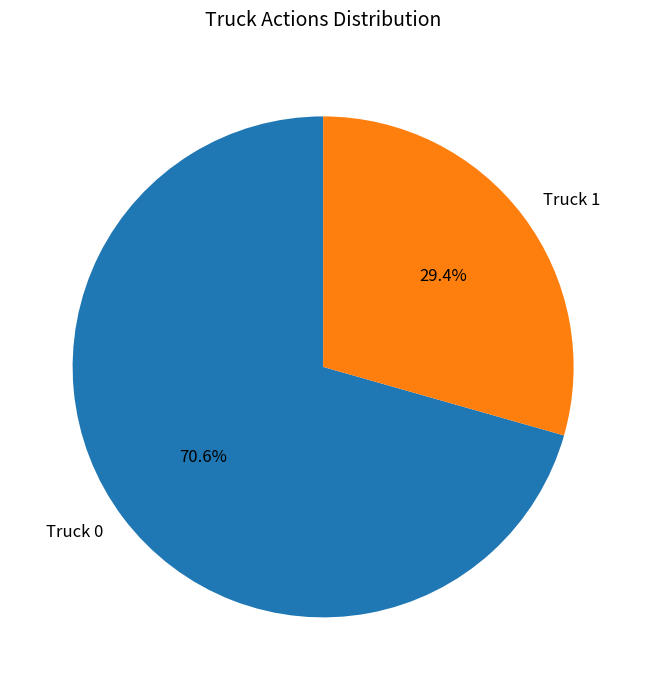

Rank the categories by value from highest to lowest.

Truck 0, Truck 1